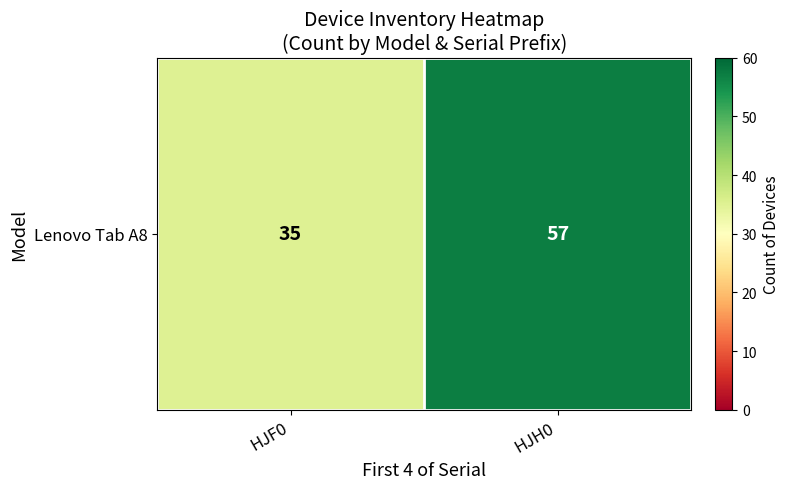

List the labels in order of value, smallest first.

HJF0, HJH0